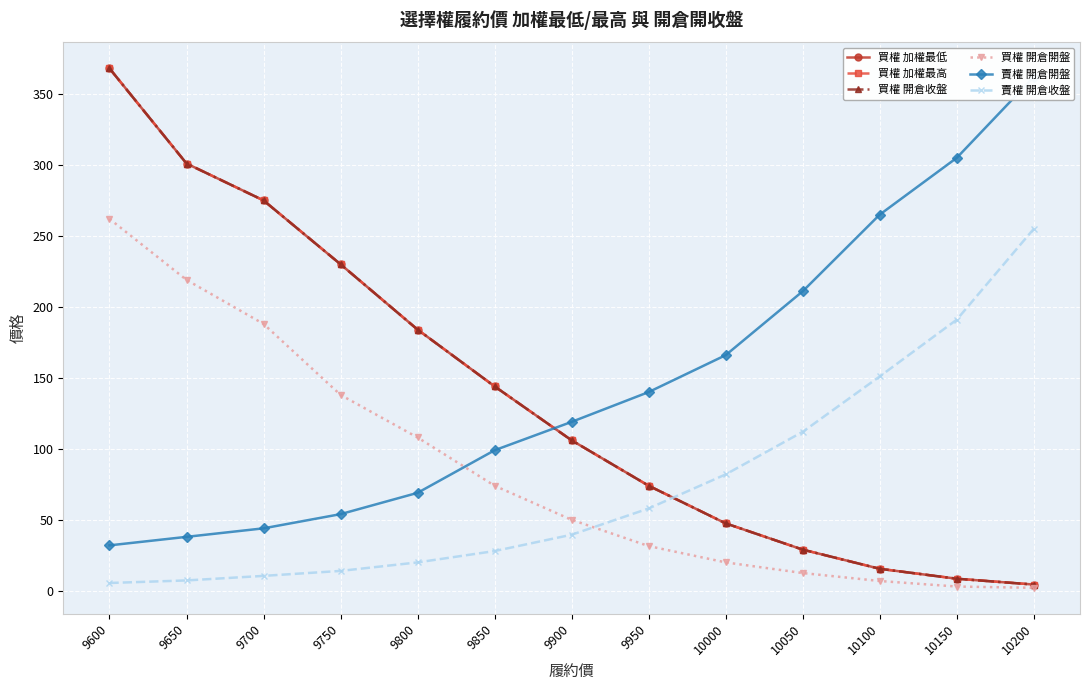

What is the highest value of the 賣權 開倉收盤 series?

255.0